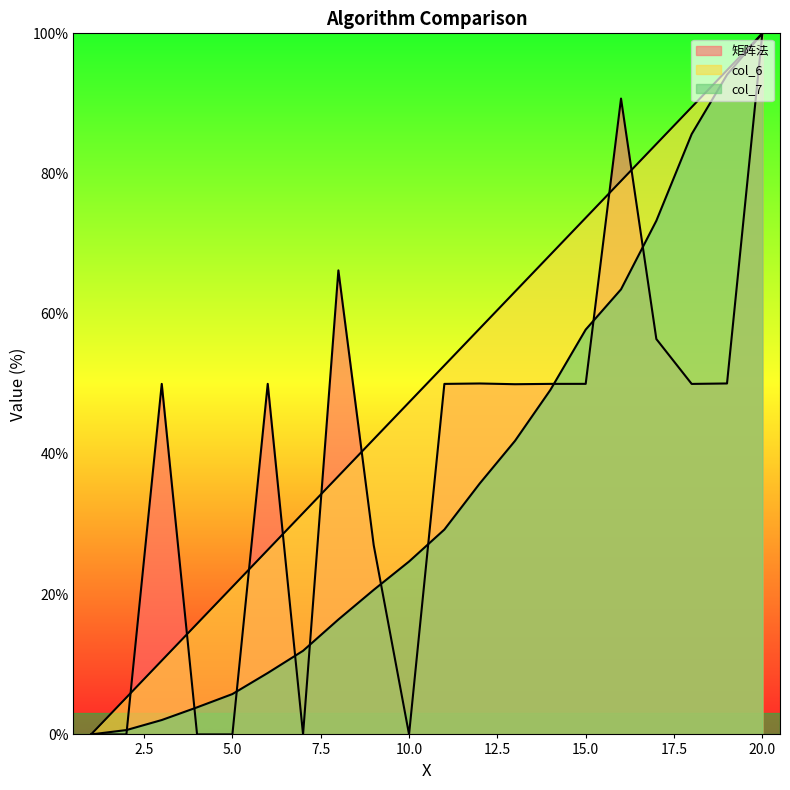

Where does the col_6 series first go above 52?

11